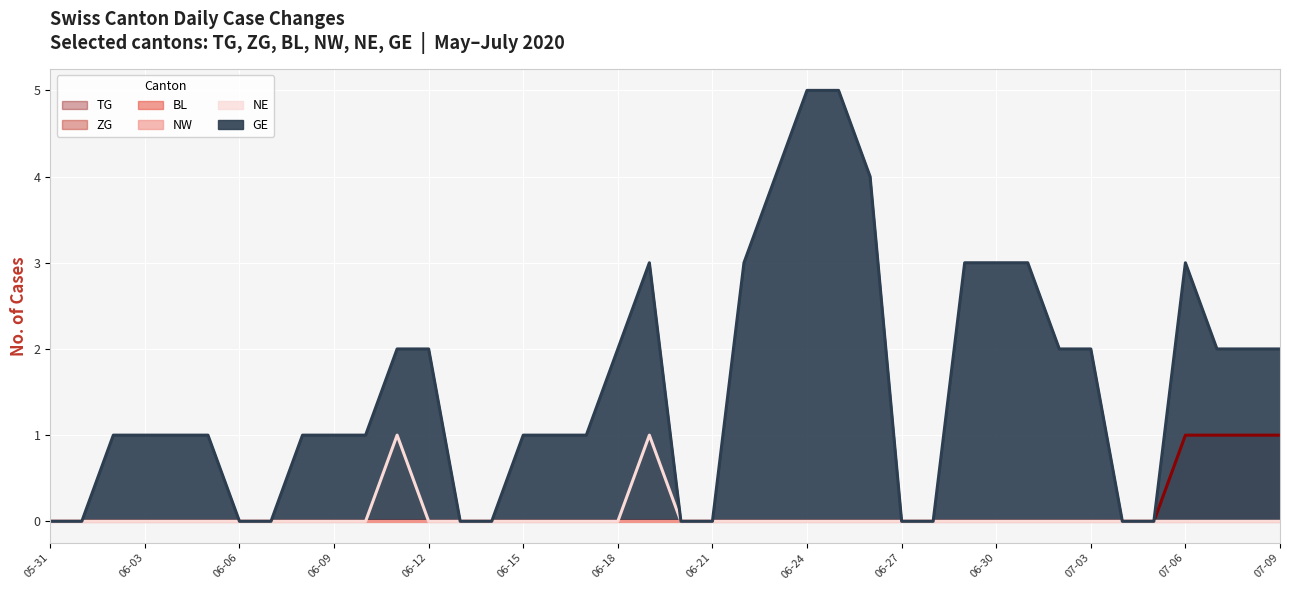

What is the total value across all series at 2020-06-19?

4